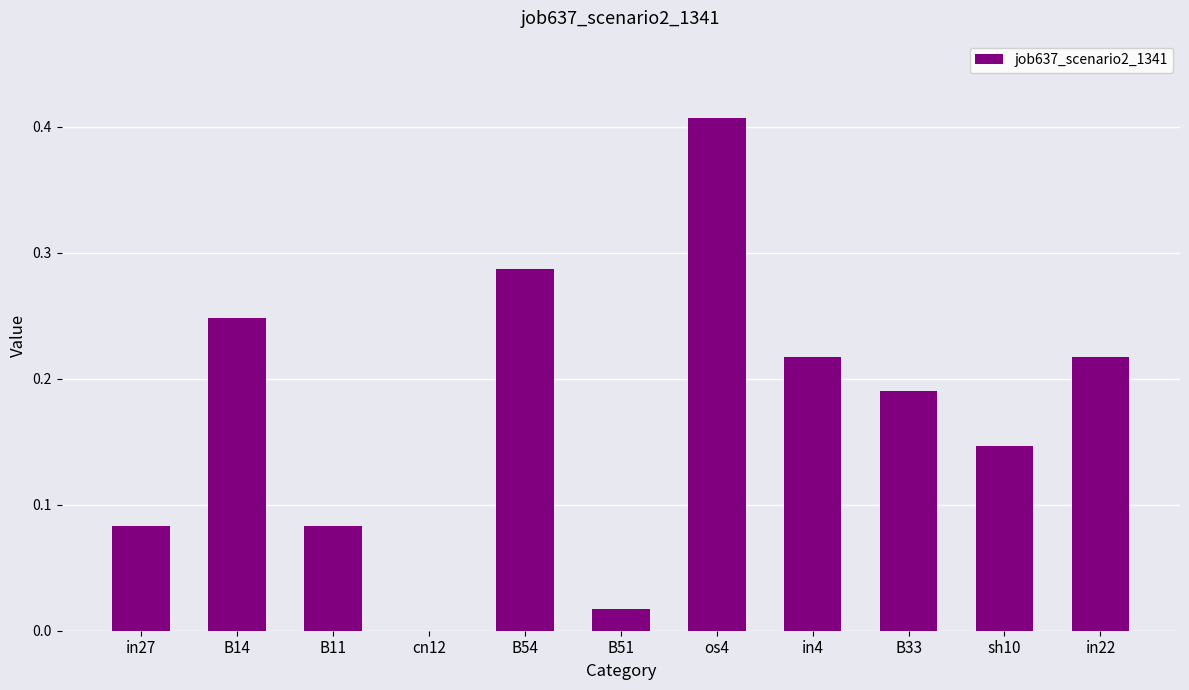

What is the sum of all values?

1.9